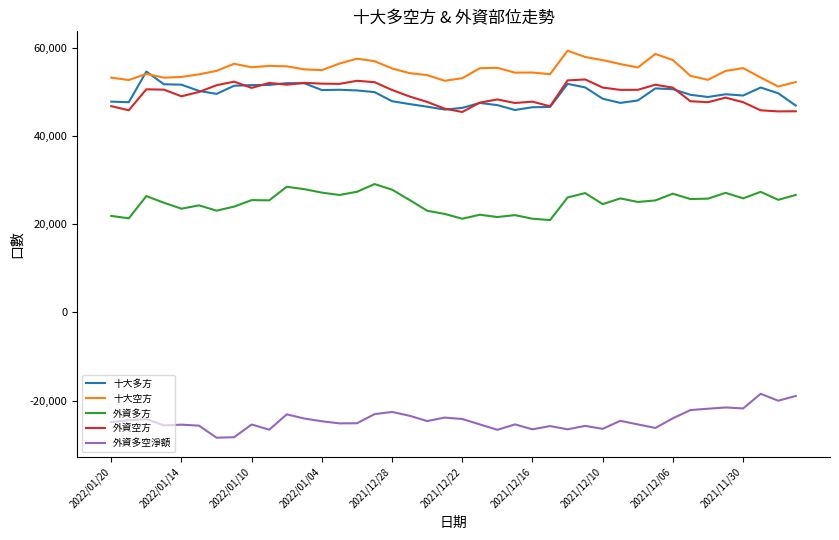

True or false: 外資多方 and 十大空方 cross at least once.

False